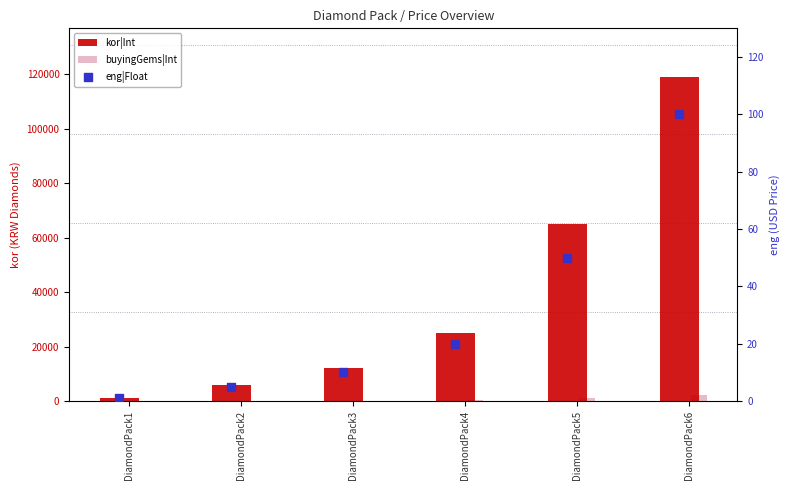

Which series has the widest spread of Y values?

kor|Int